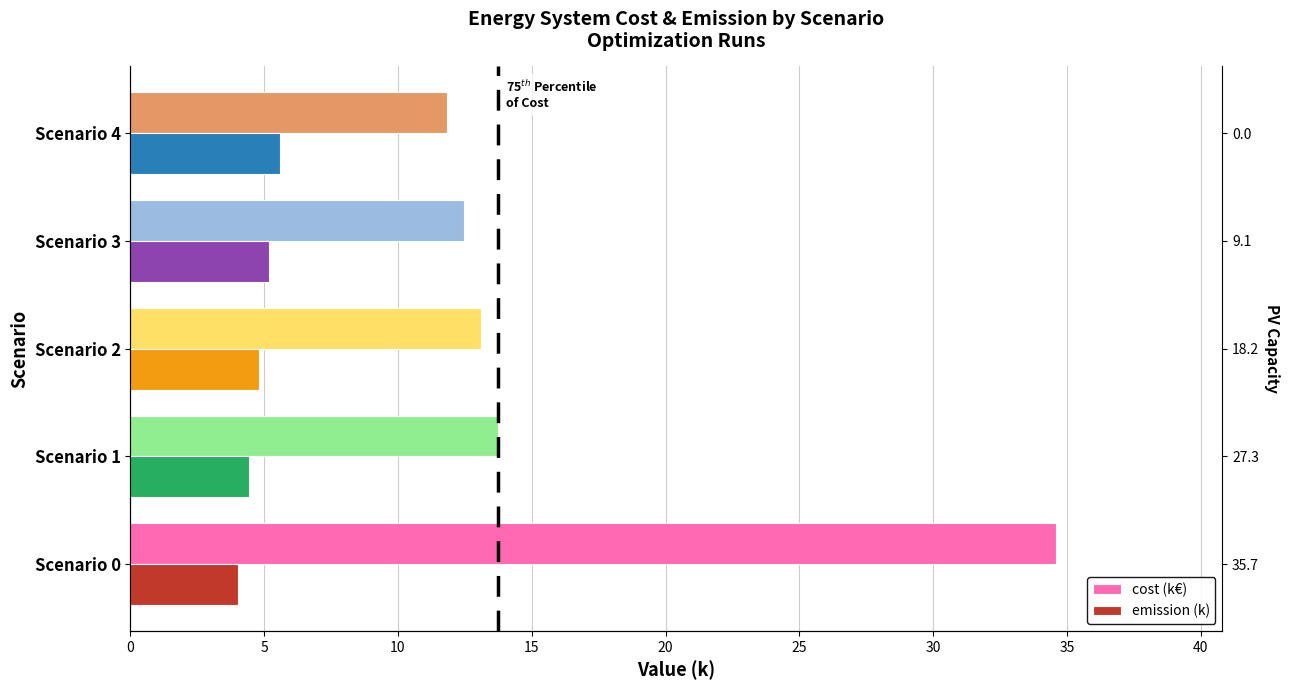

Rank the series by their maximum value, from highest to lowest.

cost (k€), emission (k)